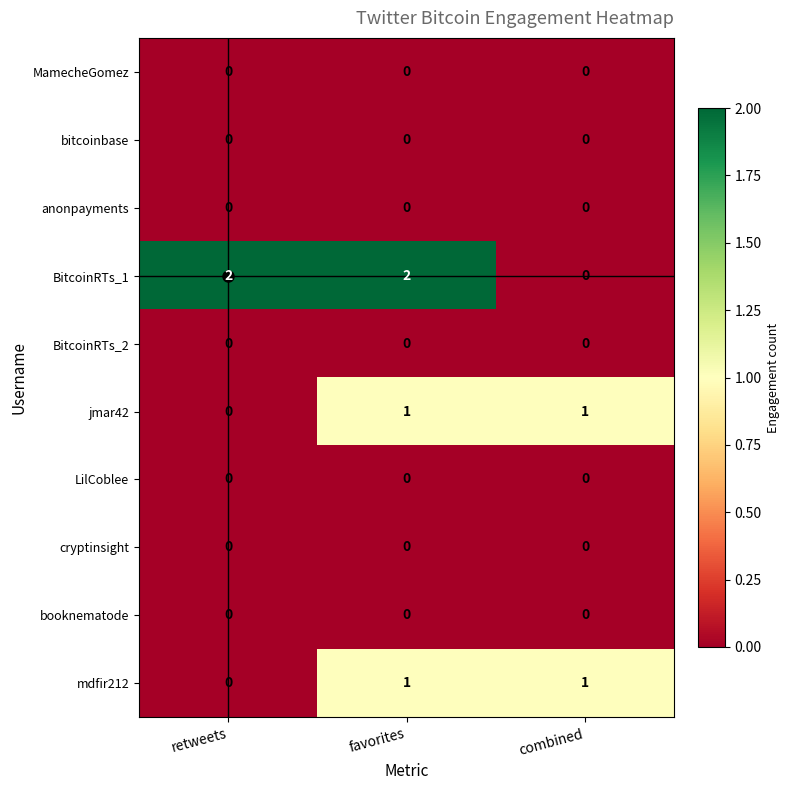

At which category is the sum across all series the highest?

favorites